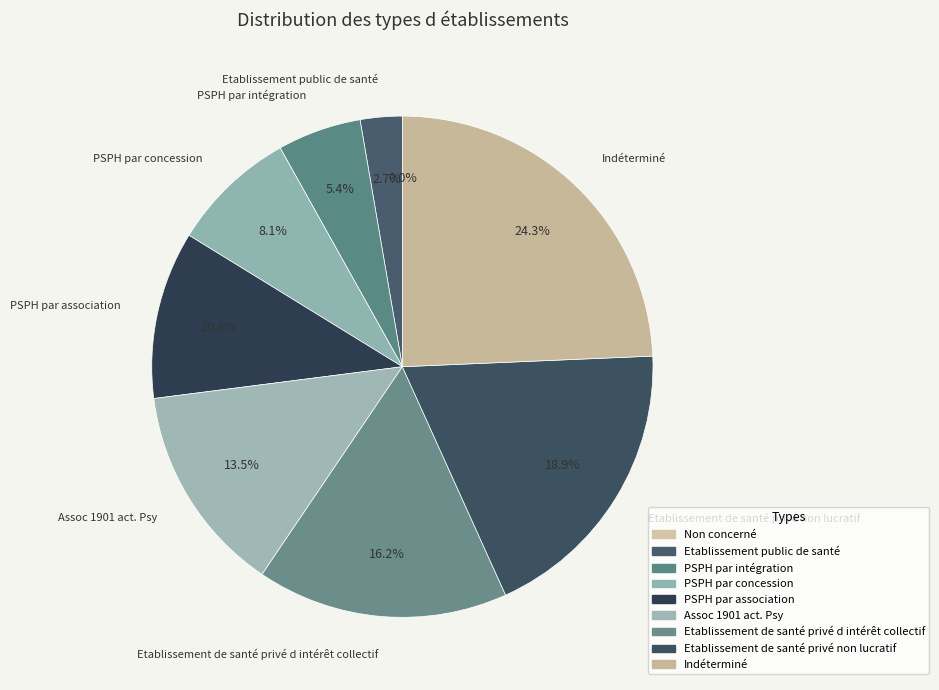

Is it true that Etablissement public de santé is 1% of the pie?

False